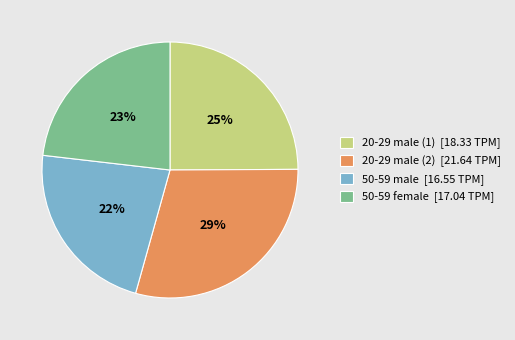

What percentage is the 20-29 male (1) slice, to the nearest percent?

25%